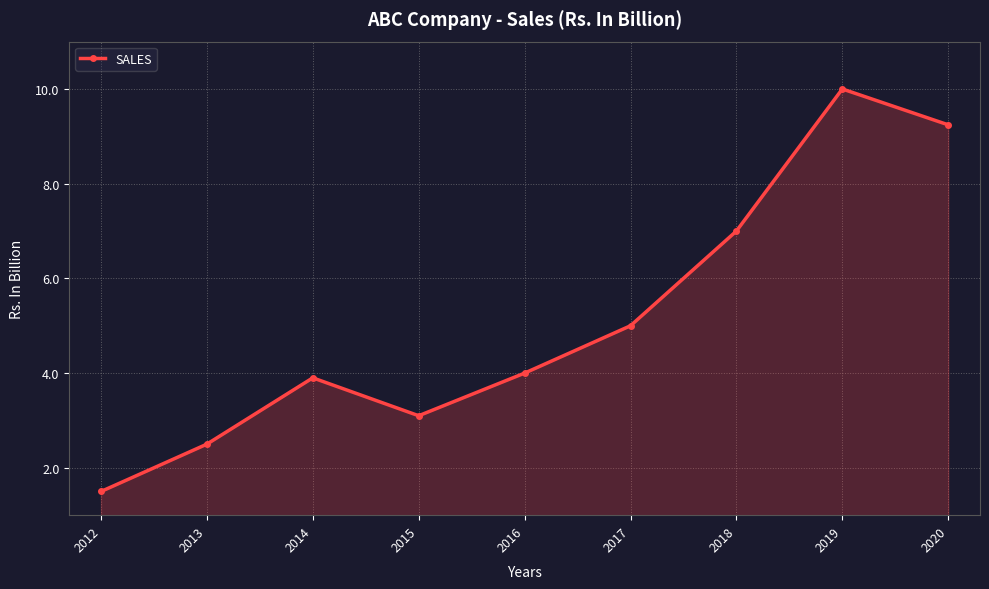

What is the value of the 2nd point from the left?

2.5